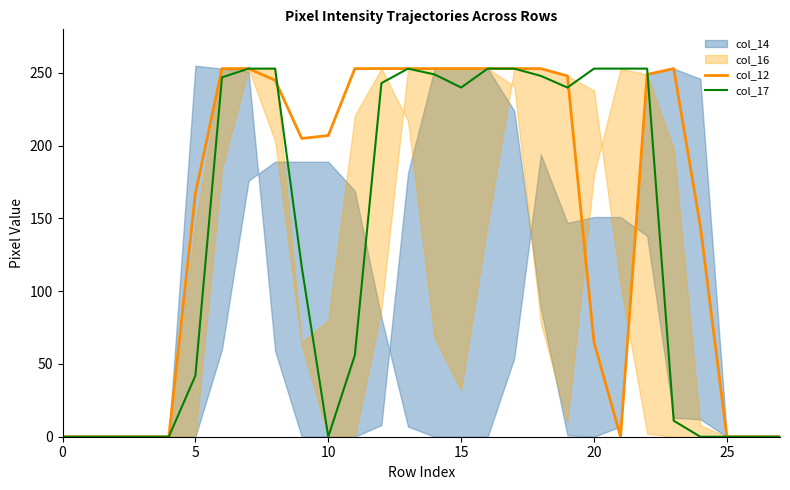

True or false: col_12 has a value of 207 at 10.

True